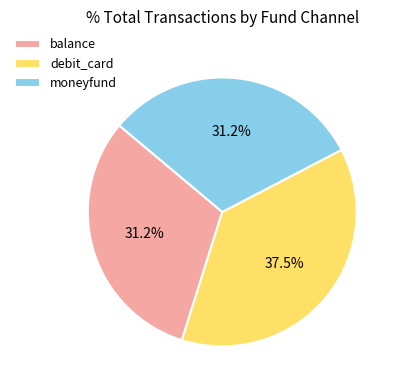

How many segments does this pie chart have?

3